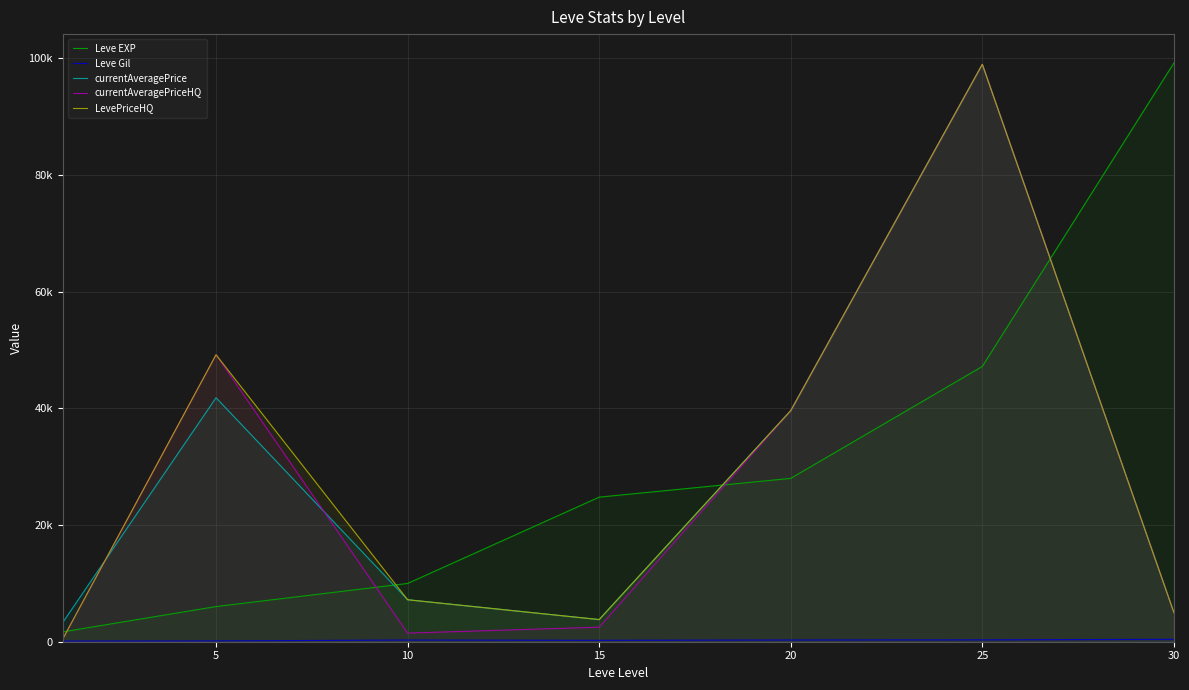

Does the chart have visible grid lines?

Yes